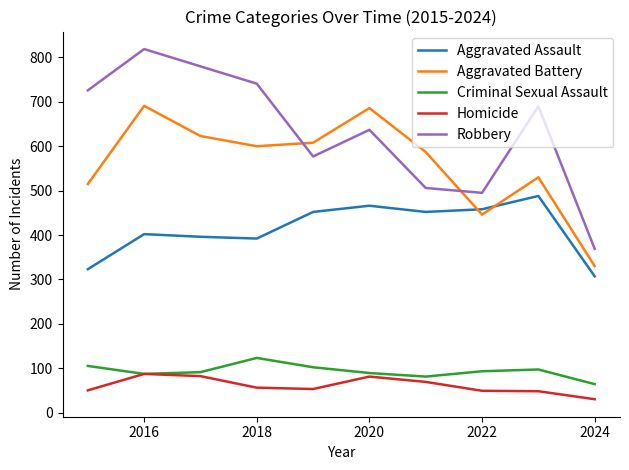

What are all the series names shown in the legend?

Aggravated Assault, Aggravated Battery, Criminal Sexual Assault, Homicide, Robbery